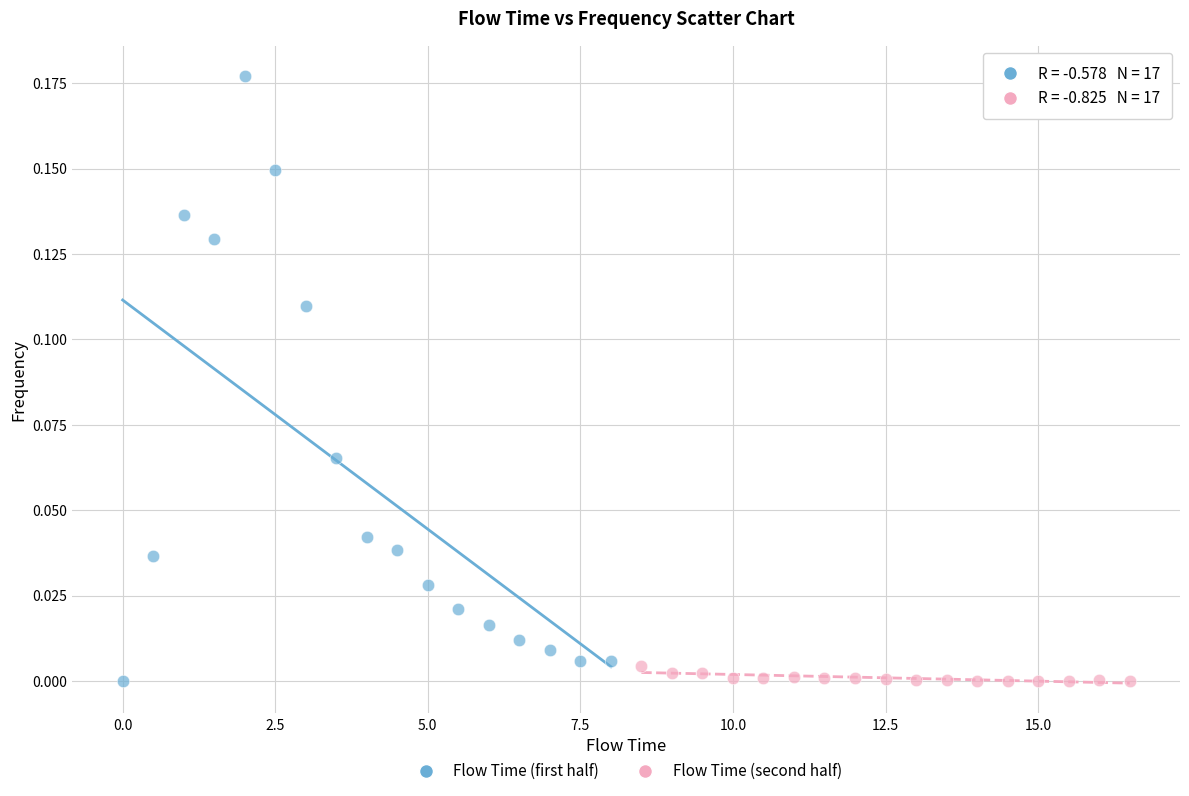

What are all the series names shown in the legend?

Flow Time (first half), Flow Time (second half)